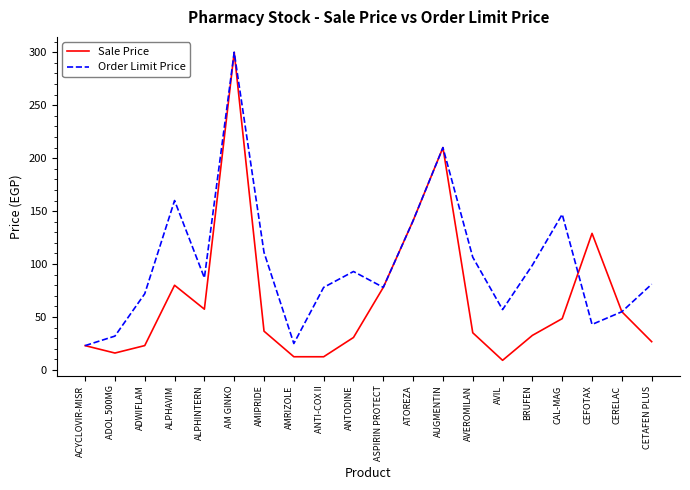

Reading right to left, list all the values displayed in this chart.

Sale Price: CETAFEN PLUS=26.7	CERELAC=55.0	CEFOTAX=129.0	CAL-MAG=48.5	BRUFEN=32.7	AVIL=9.1	AVEROMILAN=35.1	AUGMENTIN=210.0	ATOREZA=141.0	ASPIRIN PROTECT=78.0	ANTODINE=30.7	ANTI-COX II=12.5	AMRIZOLE=12.5	AMIPRIDE=36.6	AM GINKO=300.0	ALPHINTERN=57.4	ALPHAVIM=80.0	ADWIFLAM=23.0	ADOL 500MG=16.0	ACYCLOVIR-MISR=23.0
Order Limit Price: CETAFEN PLUS=81.0	CERELAC=55.0	CEFOTAX=43.0	CAL-MAG=147.0	BRUFEN=99.0	AVIL=57.0	AVEROMILAN=106.5	AUGMENTIN=210.0	ATOREZA=141.0	ASPIRIN PROTECT=78.0	ANTODINE=93.0	ANTI-COX II=78.0	AMRIZOLE=25.0	AMIPRIDE=111.0	AM GINKO=300.0	ALPHINTERN=87.0	ALPHAVIM=160.0	ADWIFLAM=72.0	ADOL 500MG=32.0	ACYCLOVIR-MISR=23.0